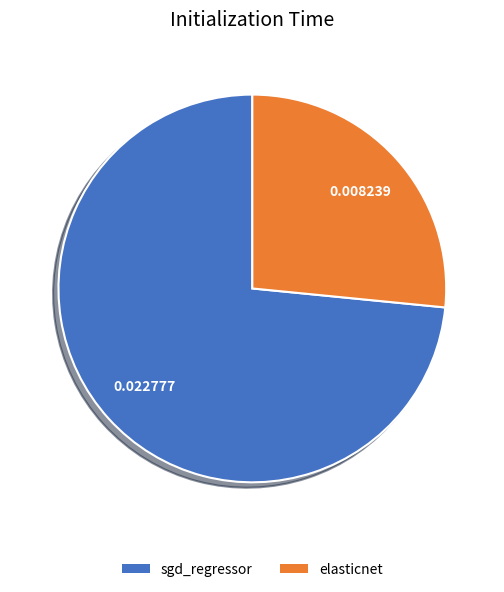

Is the sum of sgd_regressor and elasticnet greater than half?

Yes